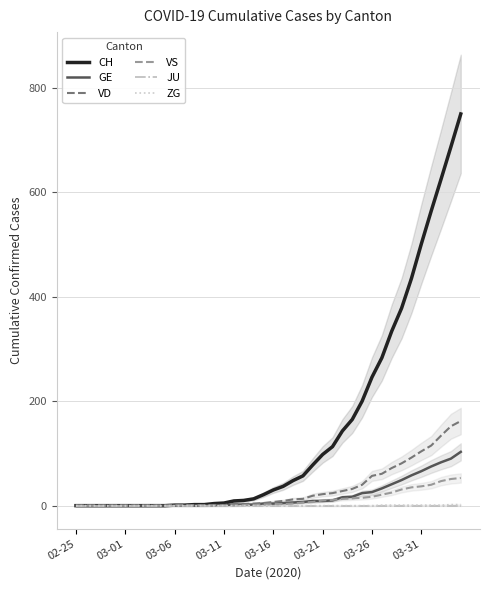

Does the chart display data point markers on the line(s)?

No